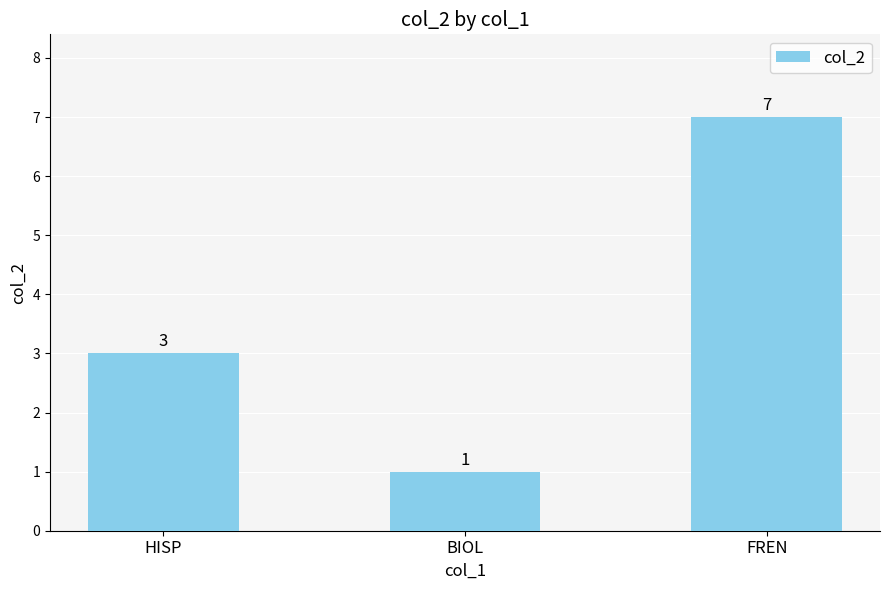

What is the sum of the values at HISP and FREN?

10